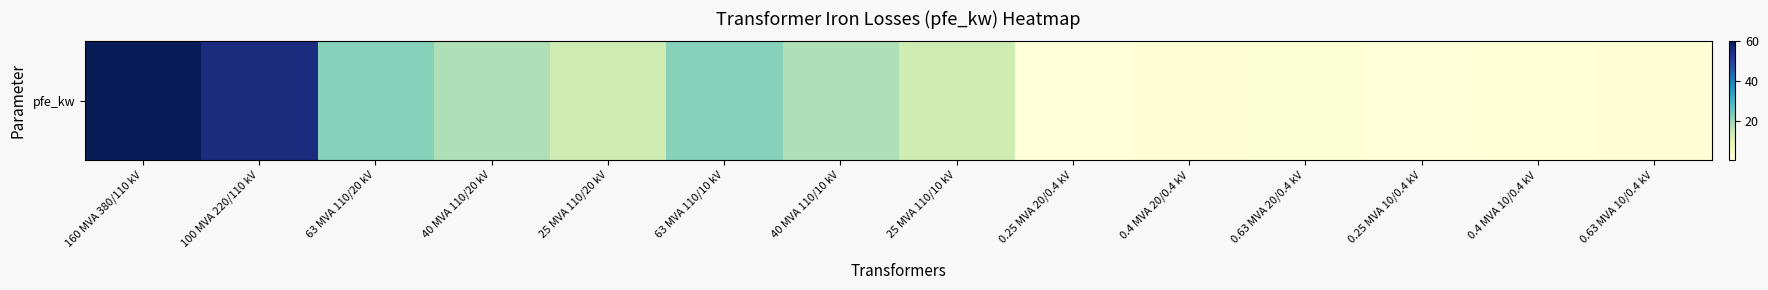

Is it true that the value at 0.25 MVA 20/0.4 kV is 1.2?

False